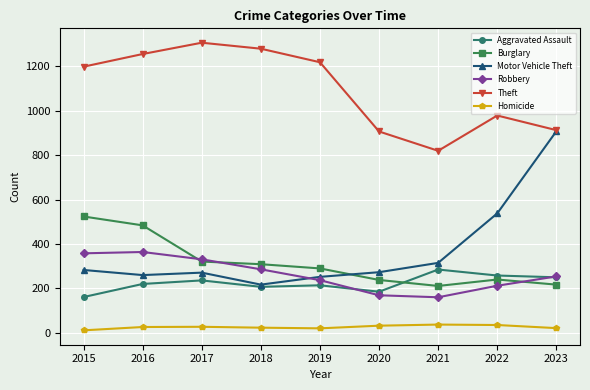

How many distinct data groups are displayed?

6